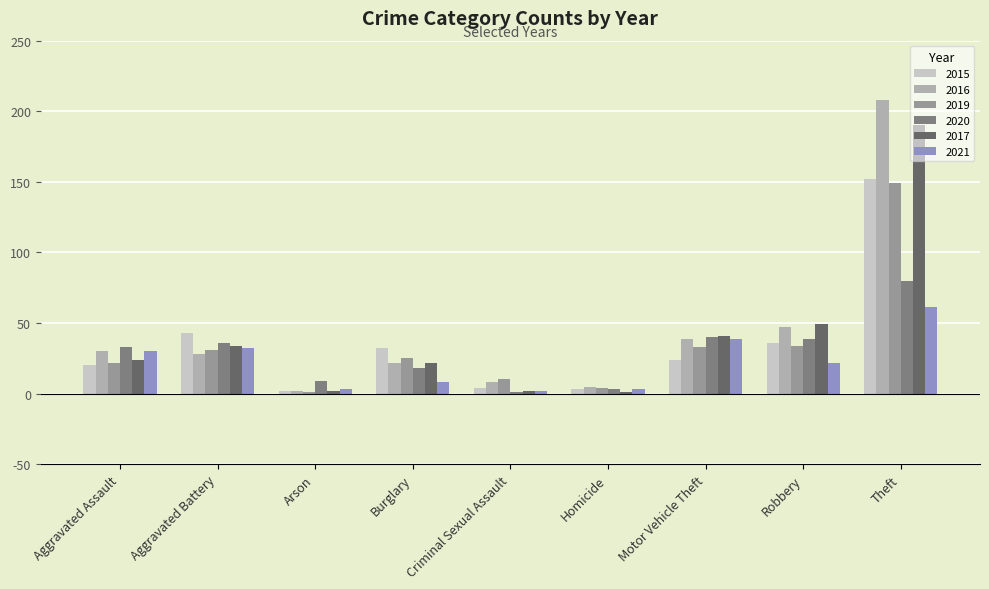

The 2020 series shows 33 at Aggravated Assault. True or false?

True